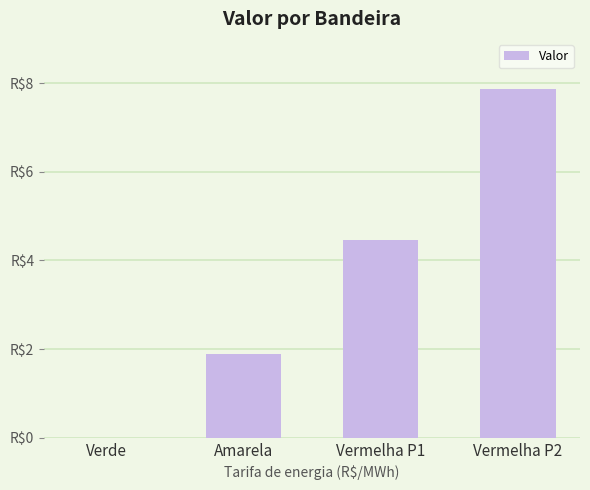

True or false: the data shows 7.9 at Vermelha P2.

True